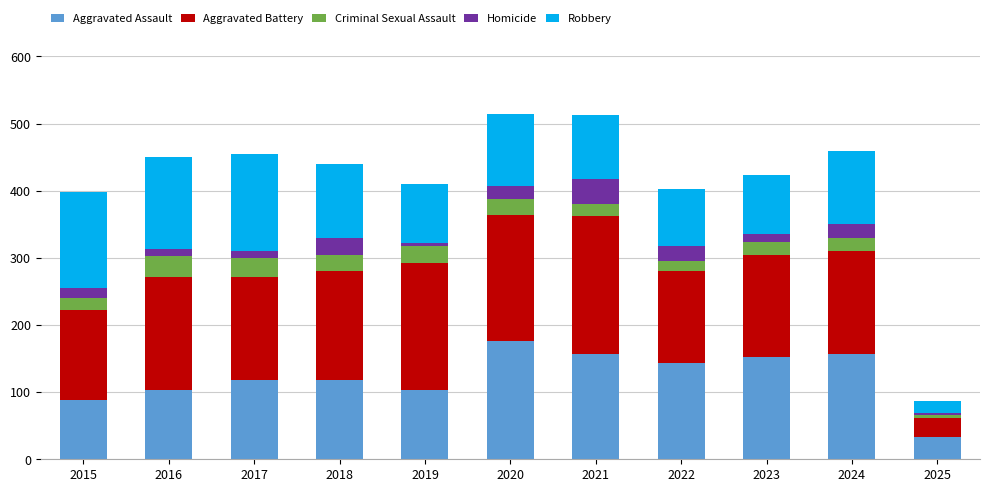

What is the total value across all series at 2018?

440